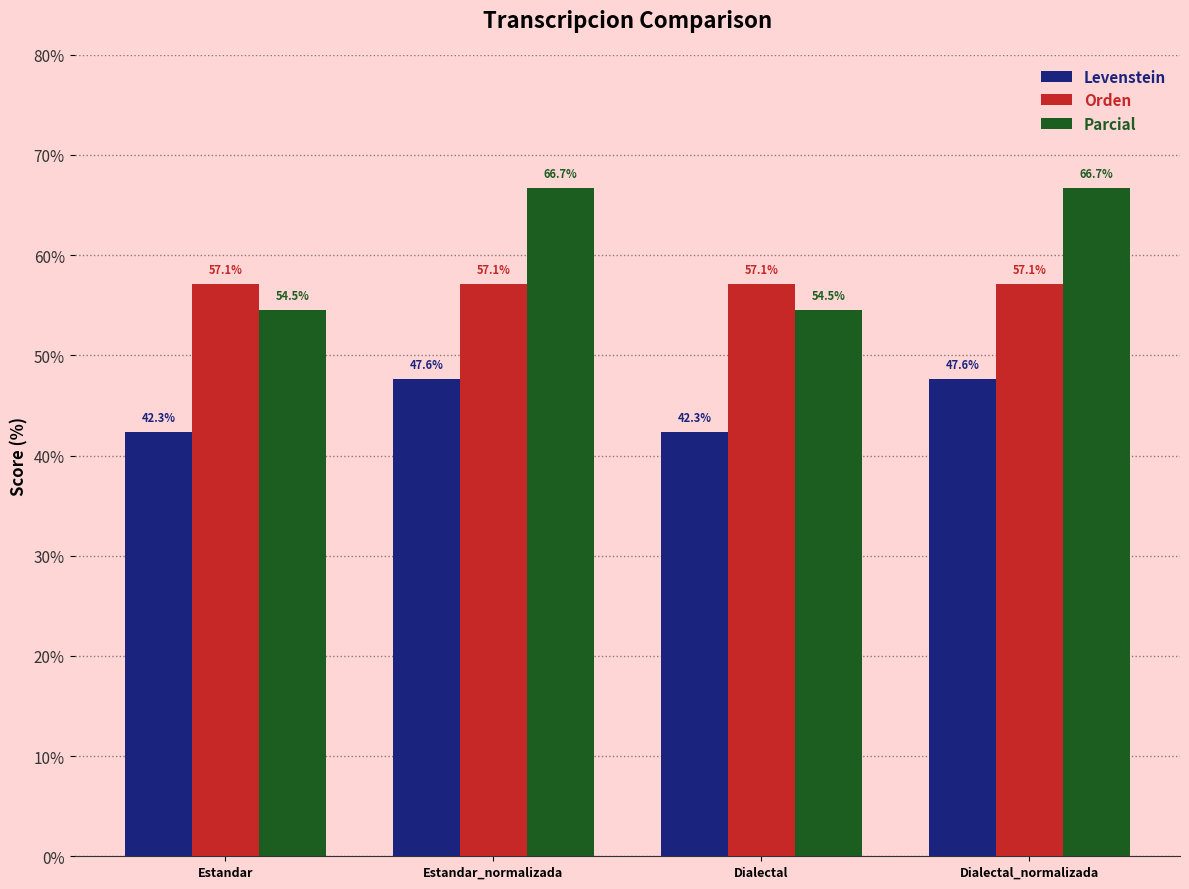

How many bars are there in total?

12